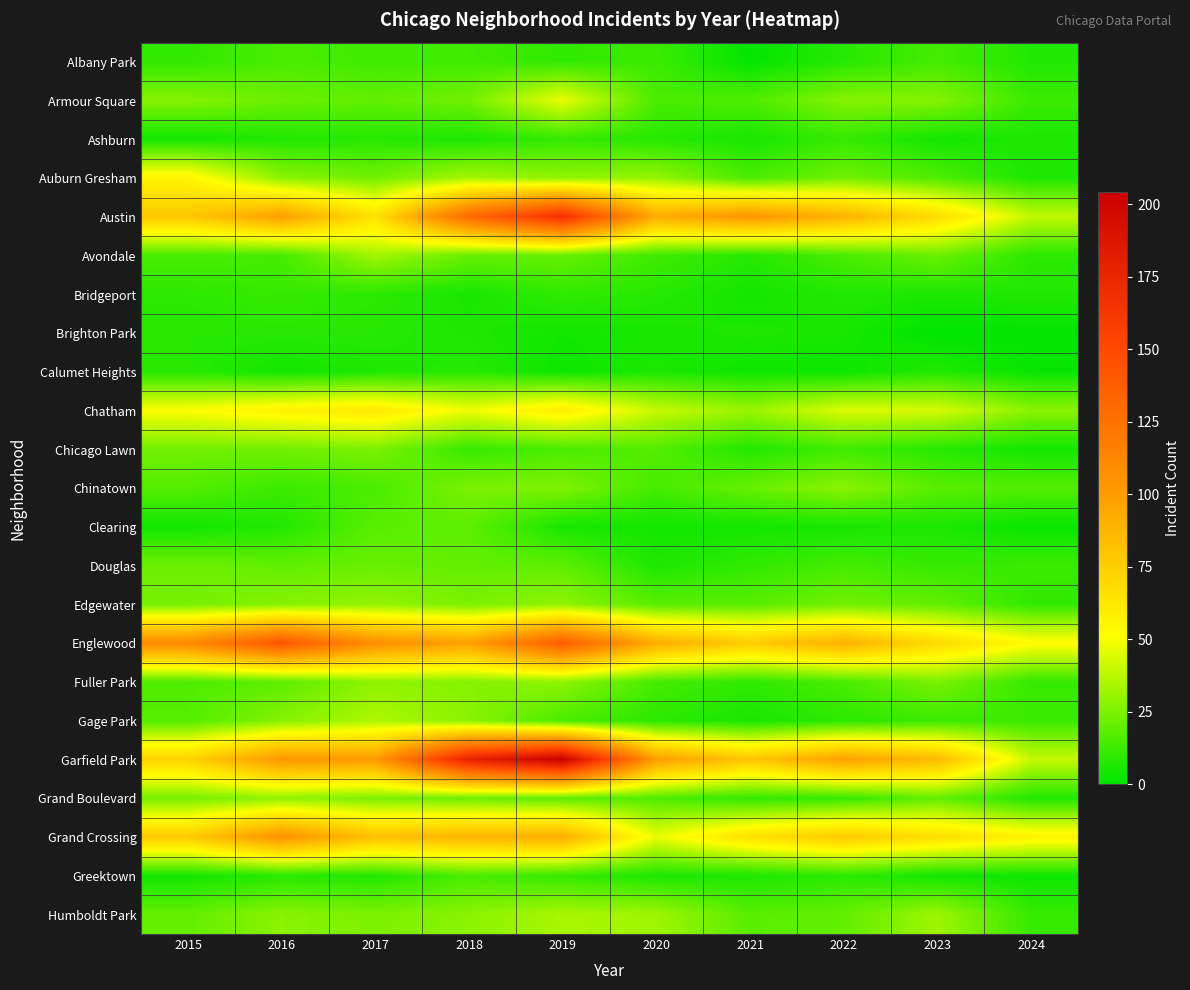

Reading right to left, list all the values displayed in this chart.

Albany Park: 2024=7	2023=14	2022=8	2021=1	2020=12	2019=10	2018=13	2017=13	2016=15	2015=10
Armour Square: 2024=12	2023=27	2022=27	2021=16	2020=15	2019=47	2018=23	2017=20	2016=22	2015=27
Ashburn: 2024=6	2023=4	2022=11	2021=5	2020=8	2019=11	2018=6	2017=8	2016=7	2015=4
Auburn Gresham: 2024=6	2023=16	2022=23	2021=15	2020=30	2019=29	2018=33	2017=23	2016=28	2015=56
Austin: 2024=39	2023=68	2022=89	2021=104	2020=92	2019=167	2018=130	2017=65	2016=99	2015=78
Avondale: 2024=9	2023=22	2022=15	2021=8	2020=13	2019=21	2018=21	2017=33	2016=14	2015=15
Bridgeport: 2024=7	2023=6	2022=7	2021=4	2020=8	2019=10	2018=5	2017=9	2016=11	2015=9
Brighton Park: 2024=1	2023=0	2022=5	2021=6	2020=5	2019=4	2018=6	2017=8	2016=8	2015=8
Calumet Heights: 2024=2	2023=7	2022=3	2021=3	2020=6	2019=3	2018=8	2017=6	2016=4	2015=8
Chatham: 2024=28	2023=43	2022=44	2021=31	2020=40	2019=60	2018=48	2017=62	2016=57	2015=51
Chicago Lawn: 2024=4	2023=8	2022=13	2021=7	2020=17	2019=15	2018=11	2017=25	2016=23	2015=23
Chinatown: 2024=17	2023=18	2022=28	2021=21	2020=14	2019=26	2018=25	2017=15	2016=12	2015=17
Clearing: 2024=2	2023=6	2022=5	2021=4	2020=4	2019=5	2018=19	2017=18	2016=7	2015=4
Douglas: 2024=12	2023=11	2022=14	2021=10	2020=6	2019=19	2018=20	2017=21	2016=20	2015=22
Edgewater: 2024=10	2023=20	2022=23	2021=18	2020=18	2019=29	2018=25	2017=30	2016=27	2015=24
Englewood: 2024=53	2023=69	2022=90	2021=76	2020=92	2019=138	2018=98	2017=107	2016=142	2015=111
Fuller Park: 2024=11	2023=25	2022=15	2021=10	2020=14	2019=29	2018=27	2017=29	2016=19	2015=16
Gage Park: 2024=12	2023=12	2022=9	2021=5	2020=9	2019=15	2018=28	2017=35	2016=27	2015=17
Garfield Park: 2024=40	2023=85	2022=98	2021=79	2020=100	2019=204	2018=178	2017=101	2016=103	2015=73
Grand Boulevard: 2024=7	2023=20	2022=11	2021=10	2020=16	2019=19	2018=22	2017=25	2016=29	2015=24
Grand Crossing: 2024=57	2023=67	2022=77	2021=66	2020=47	2019=91	2018=88	2017=82	2016=106	2015=77
Greektown: 2024=3	2023=4	2022=9	2021=6	2020=6	2019=11	2018=15	2017=7	2016=8	2015=4
Humboldt Park: 2024=11	2023=32	2022=20	2021=18	2020=32	2019=34	2018=28	2017=25	2016=28	2015=20